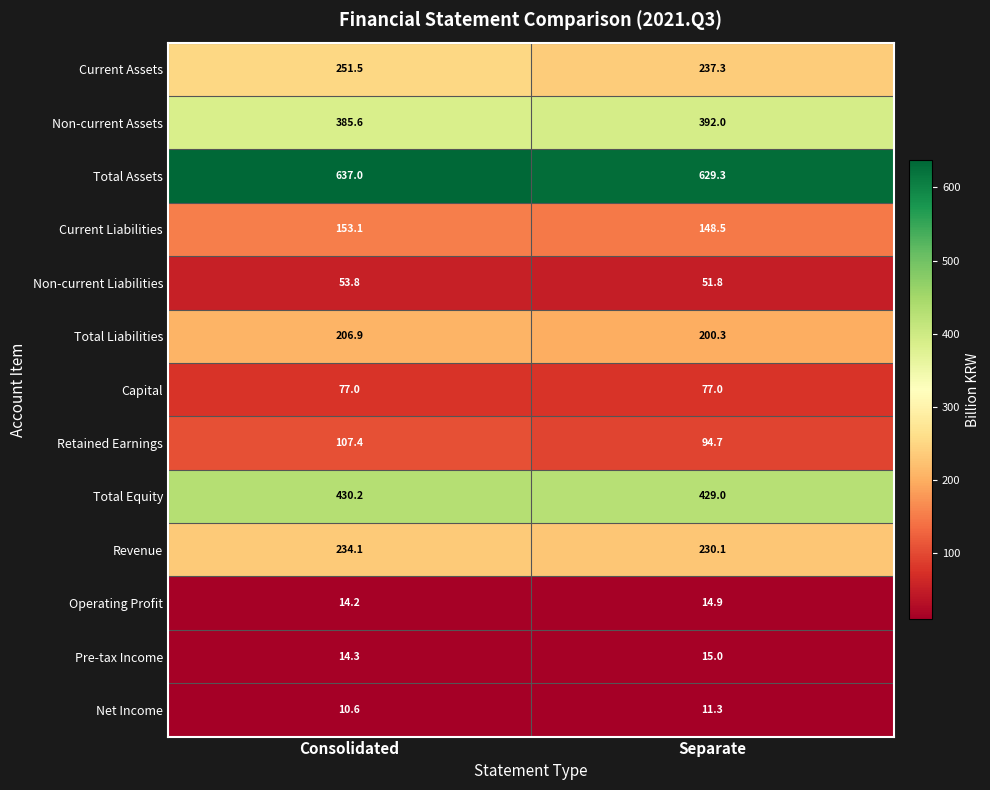

Which series has the largest total across all categories?

Total Assets